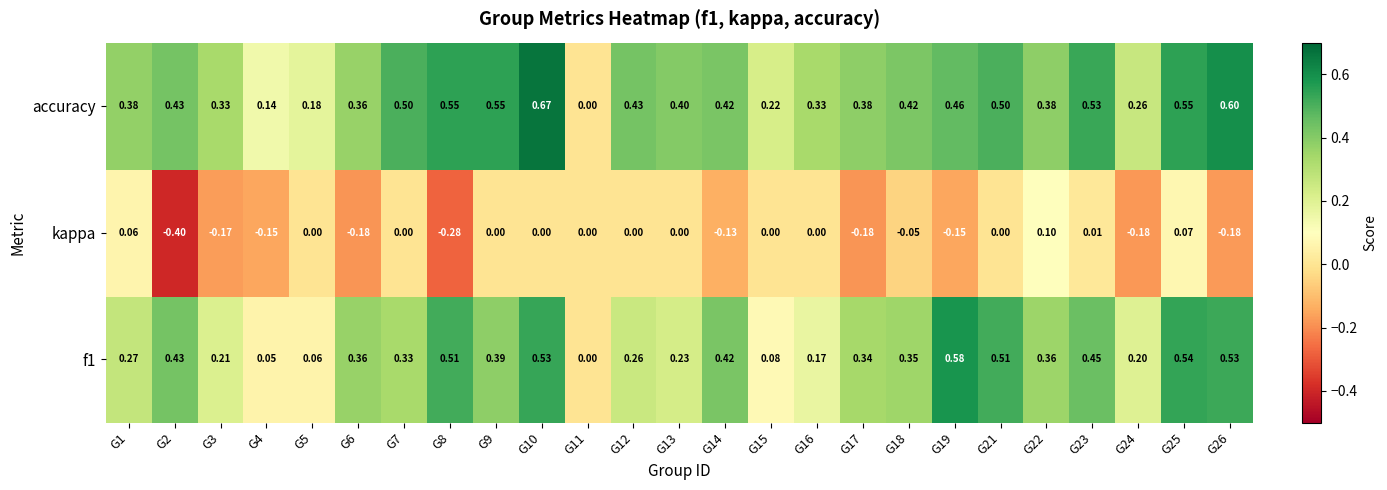

Count the number of categories in the chart.

25